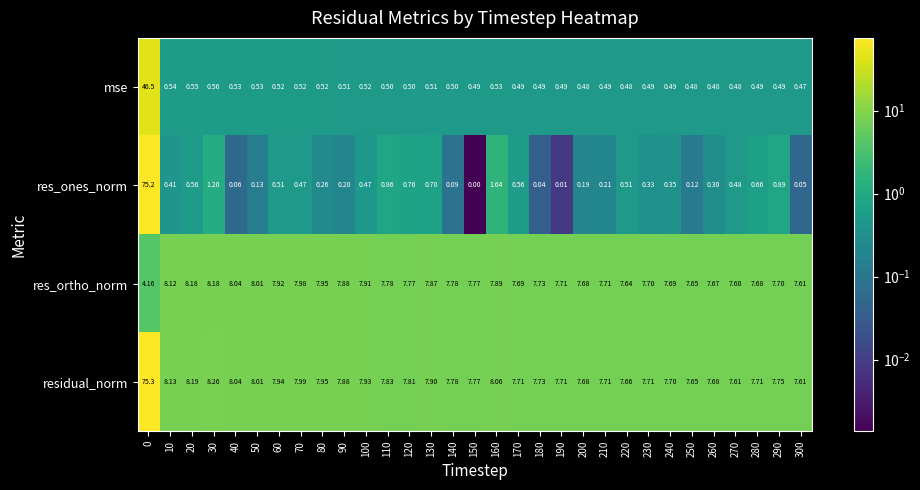

Rank the series by their maximum value, from highest to lowest.

residual_norm, res_ones_norm, mse, res_ortho_norm